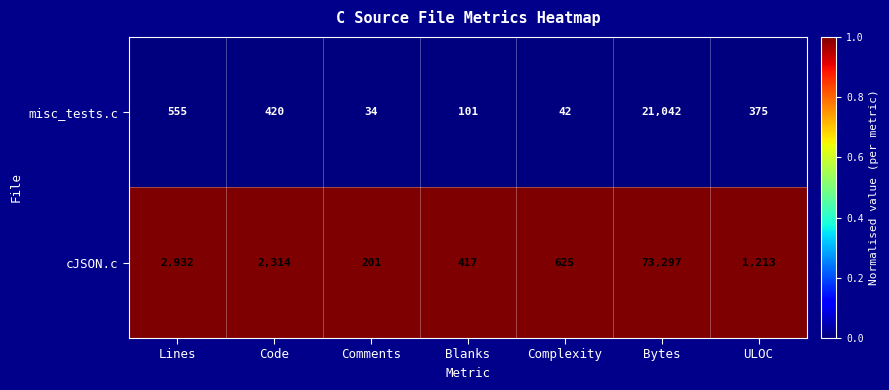

The cJSON.c series shows 1057 at Complexity. True or false?

False